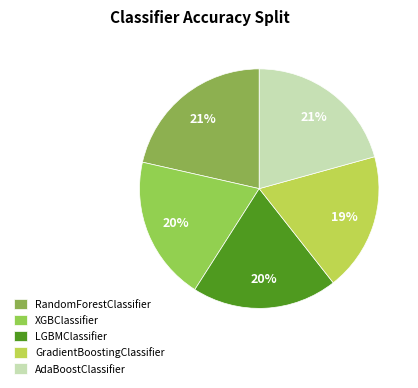

What portion of the pie excludes LGBMClassifier?

80.4%